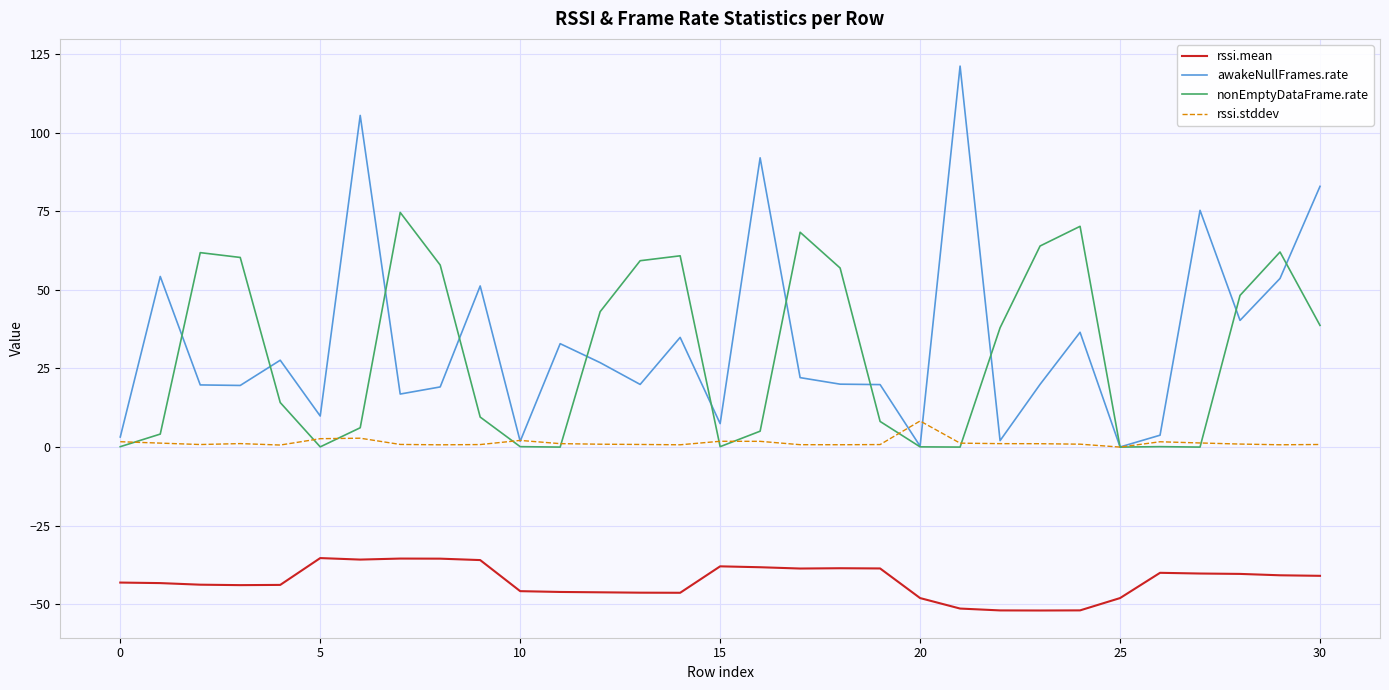

At how many categories does at least one series exceed 115?

1